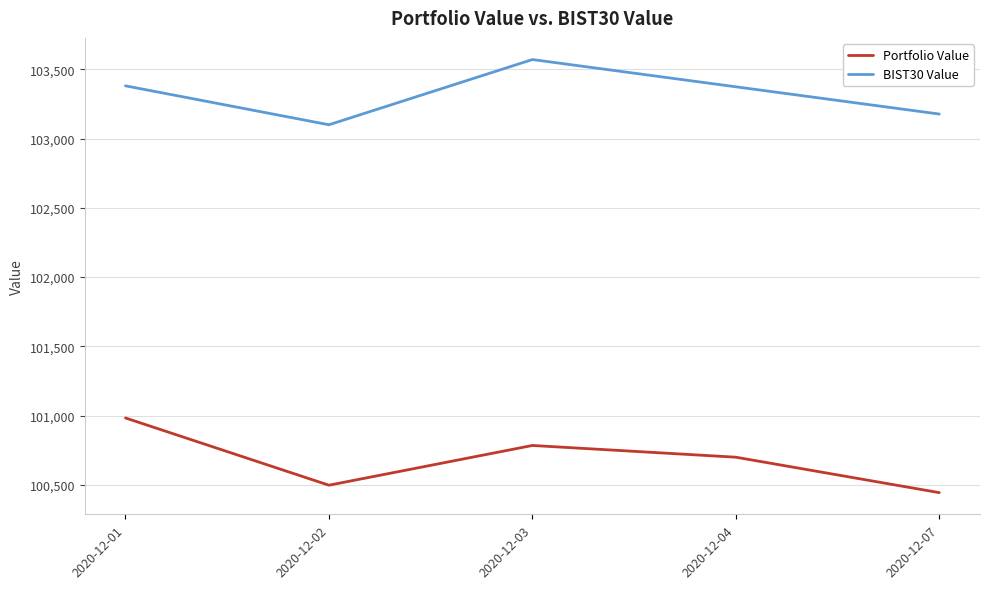

Which series changed the most between 2020-12-02 and 2020-12-03?

BIST30 Value